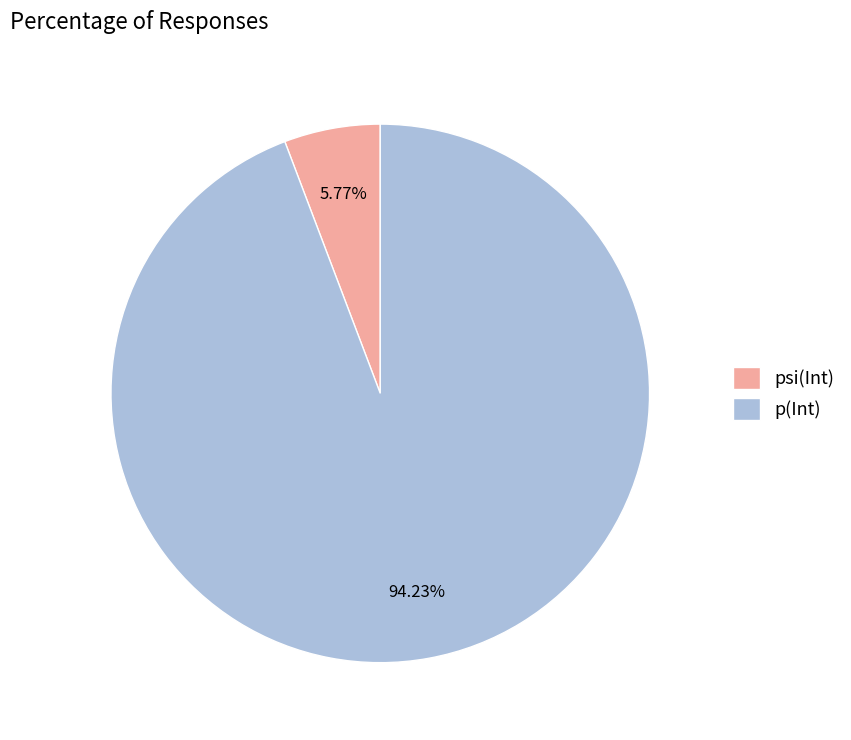

Between p(Int) and psi(Int), which is larger?

p(Int)